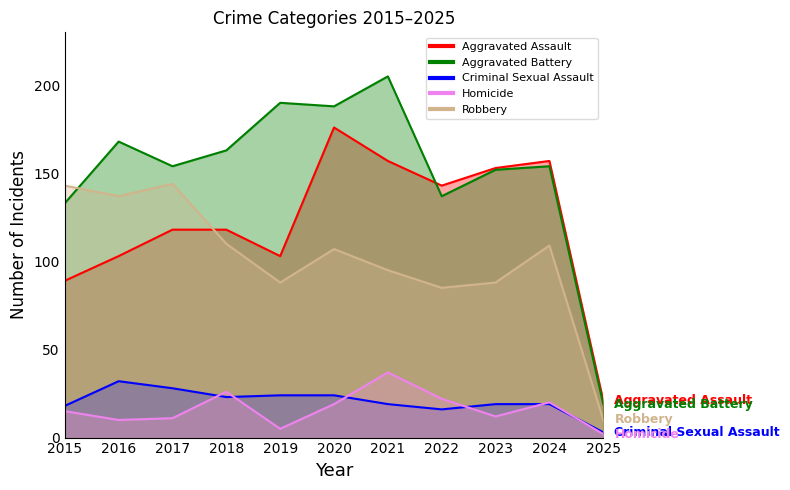

What is the value of the Aggravated Battery point at the 8th from the left?

137